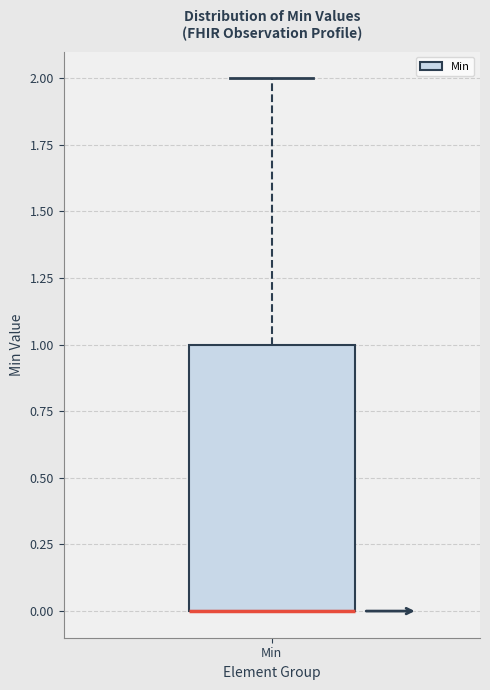

Transcribe this box plot: give where the median line is, the range the box spans, and where the two whiskers end, as read against the y-axis. The values are not printed on the chart, so give them approximately, as read against the axis.

median 0 (drawn on the box's lower edge), box 0 to 1, whiskers 0 to 2